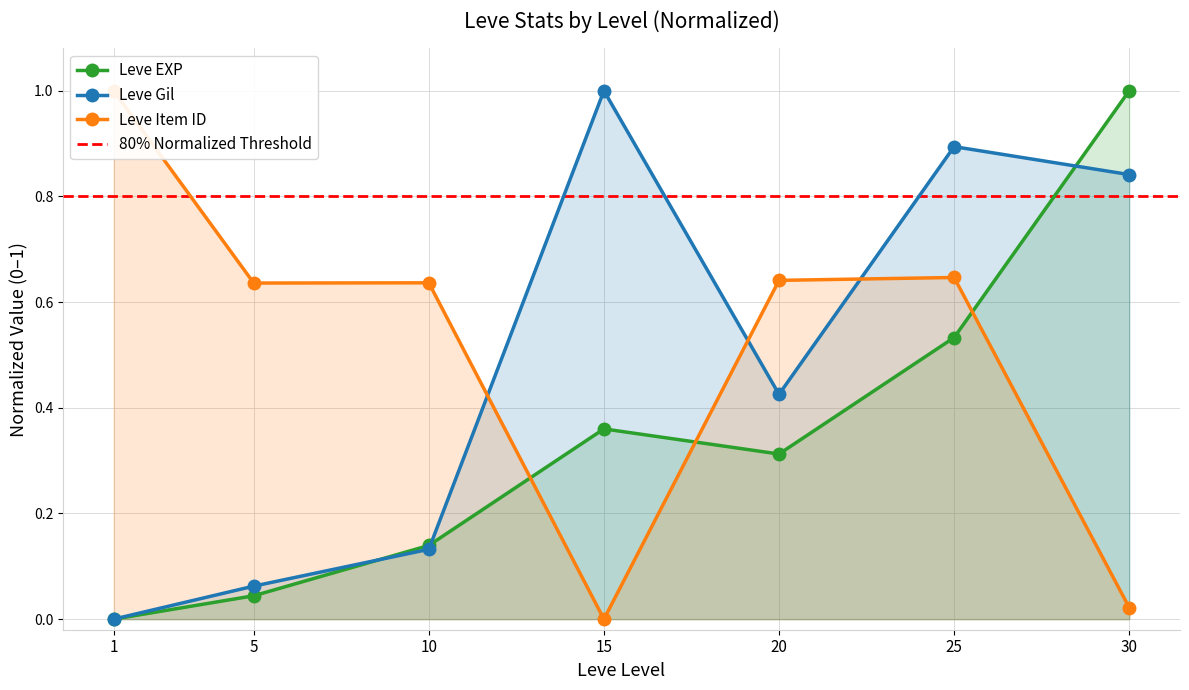

Between which two adjacent categories do Leve Item ID and Leve EXP first intersect?

10 and 15